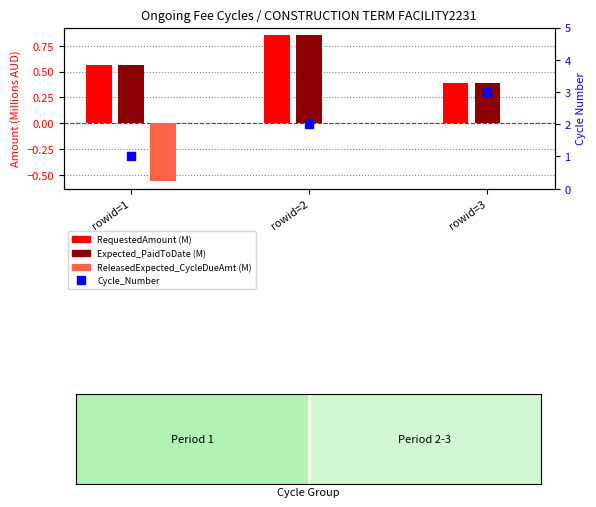

Which series has the widest spread of Y values?

Cycle_Number